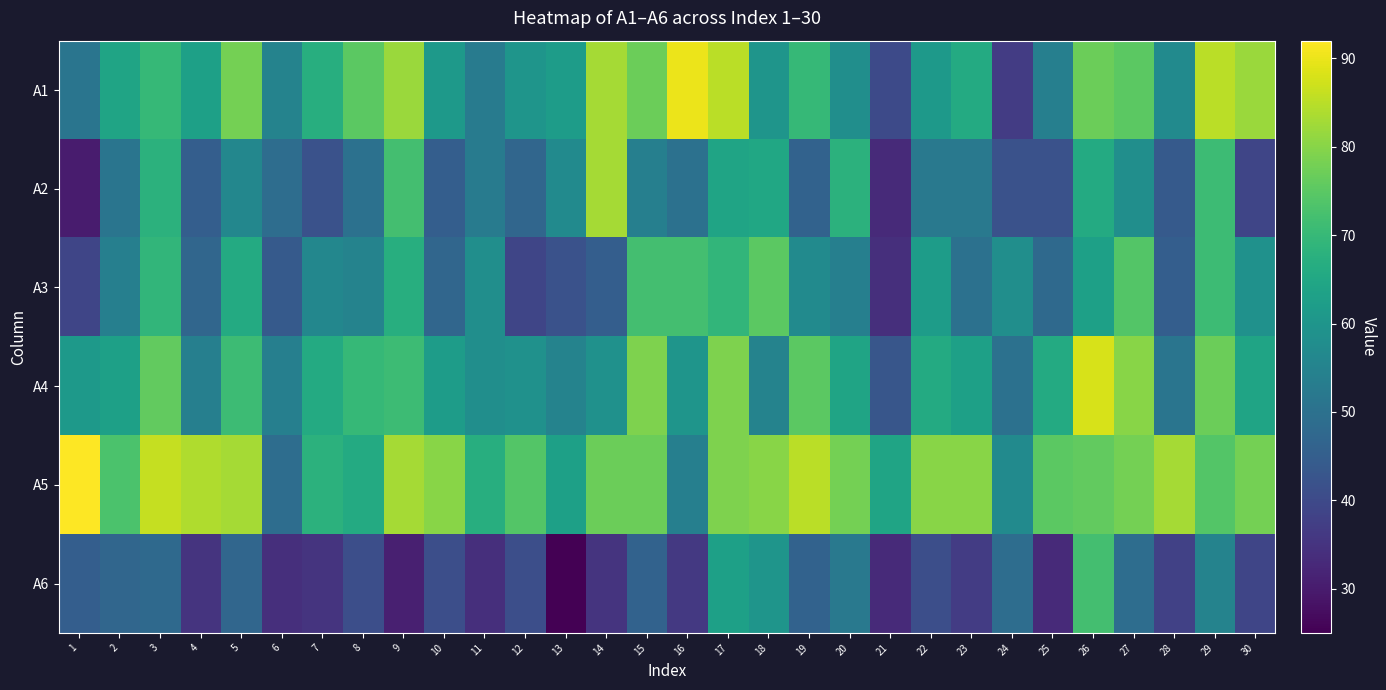

At which category is the sum across all series the highest?

26